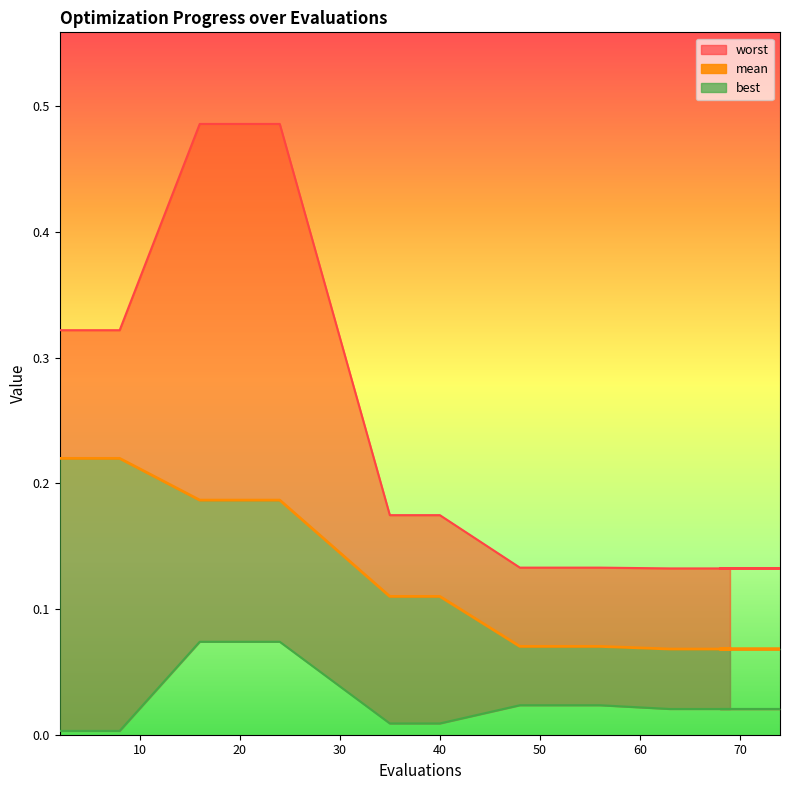

Reading left to right, what are all the values shown in this chart?

0.2	0.2	0.2	0.2	0.1	0.1	0.1	0.1	0.1	0.1	0.1	0.1	0.1	0.1	0.1